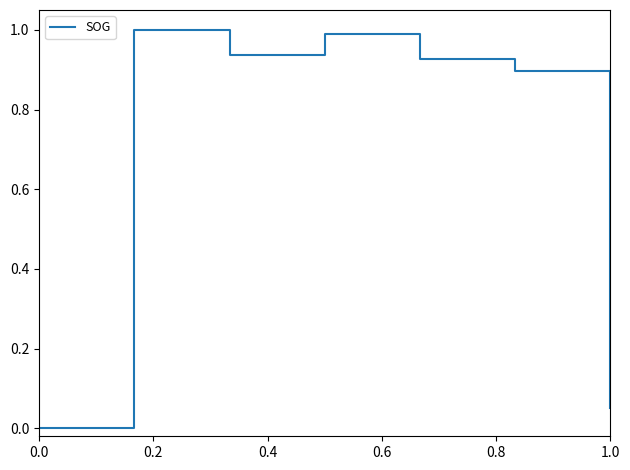

What is the average value?

0.7